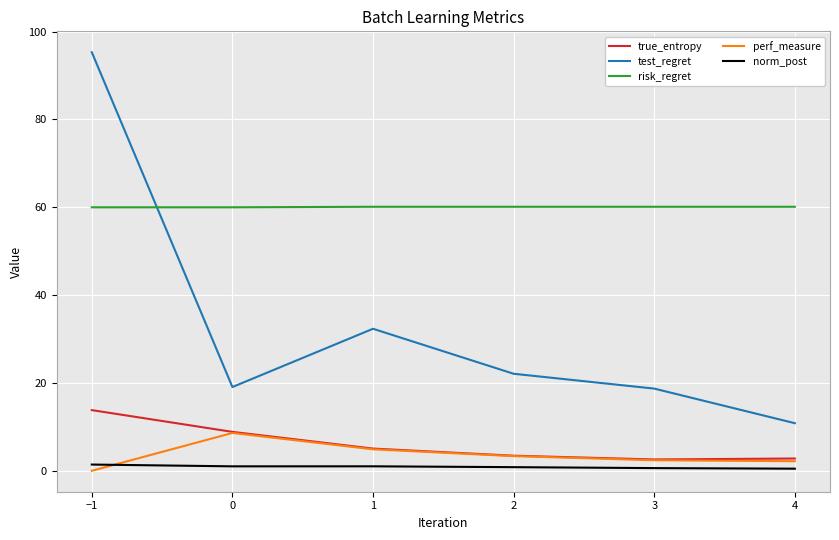

True or false: test_regret has more than 1 points higher than both neighbors.

False